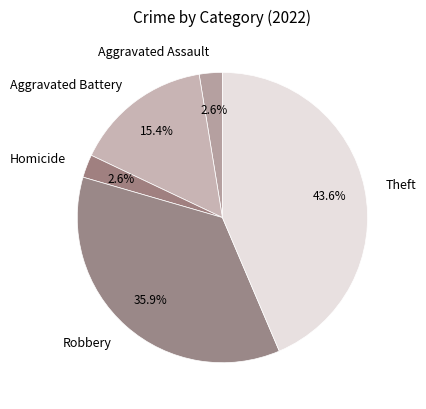

What percentage do Theft and Homicide together represent?

46.2%